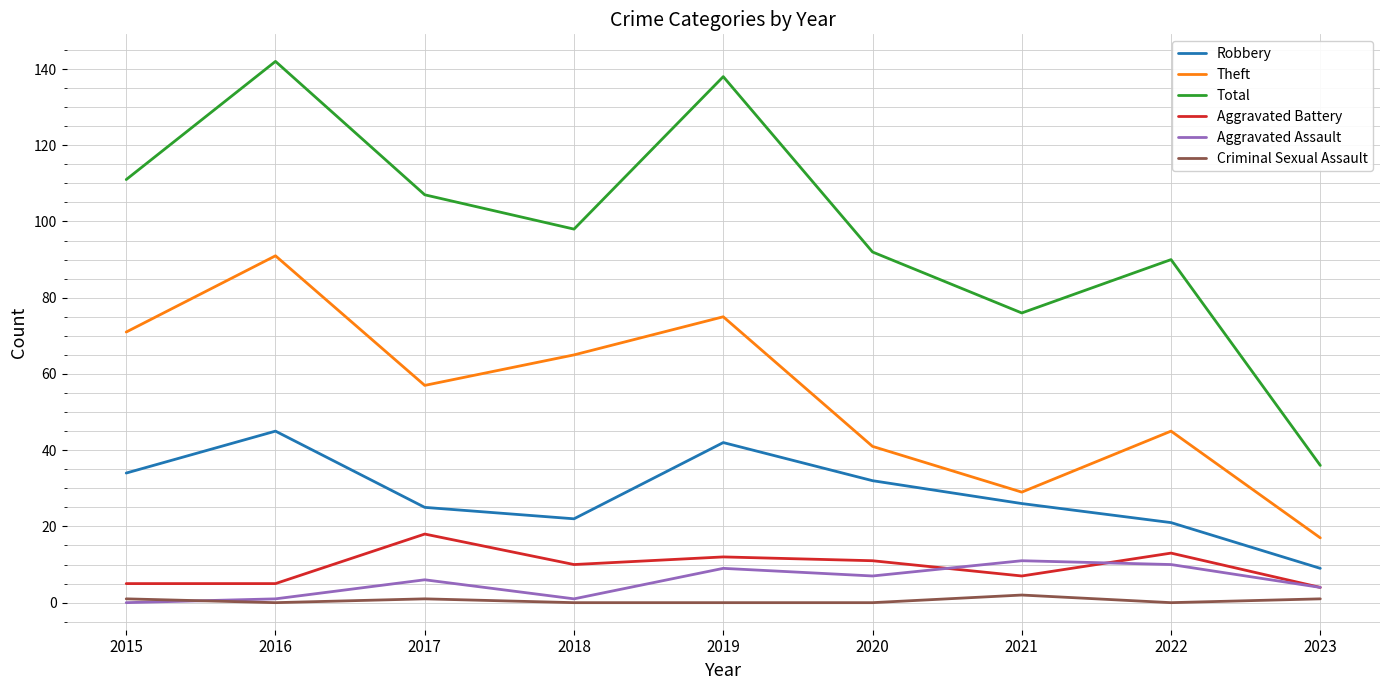

List the series in order of their peak value, highest first.

Total, Theft, Robbery, Aggravated Battery, Aggravated Assault, Criminal Sexual Assault